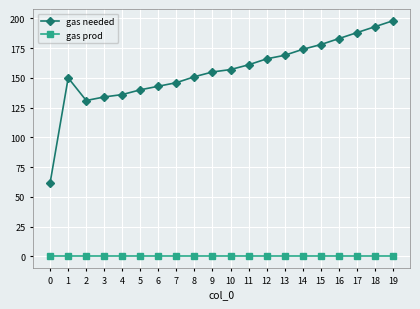

How many interior local peaks does the gas needed series have?

1